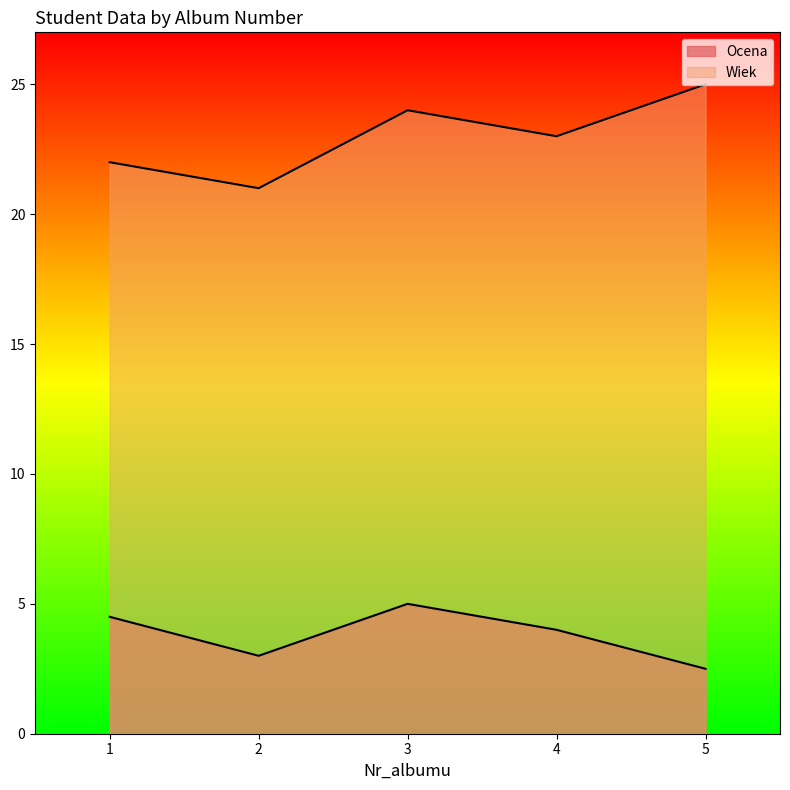

The value of Ocena at 2 is 3.0. True or false?

True